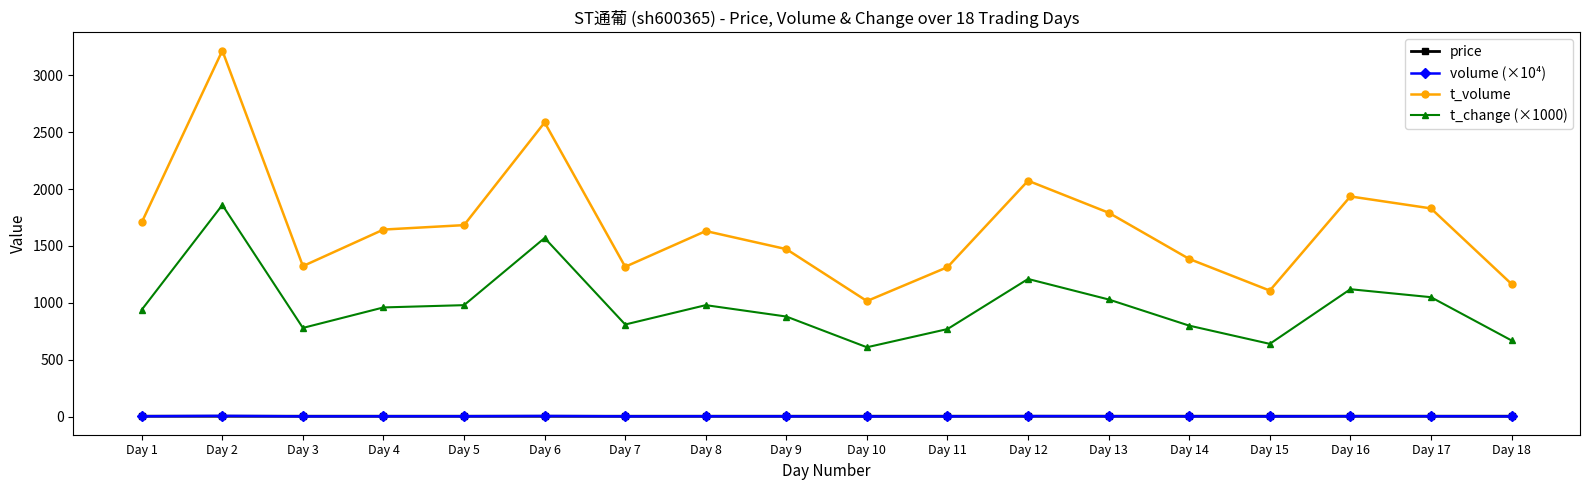

What is the average value of the t_volume series?

1677.7